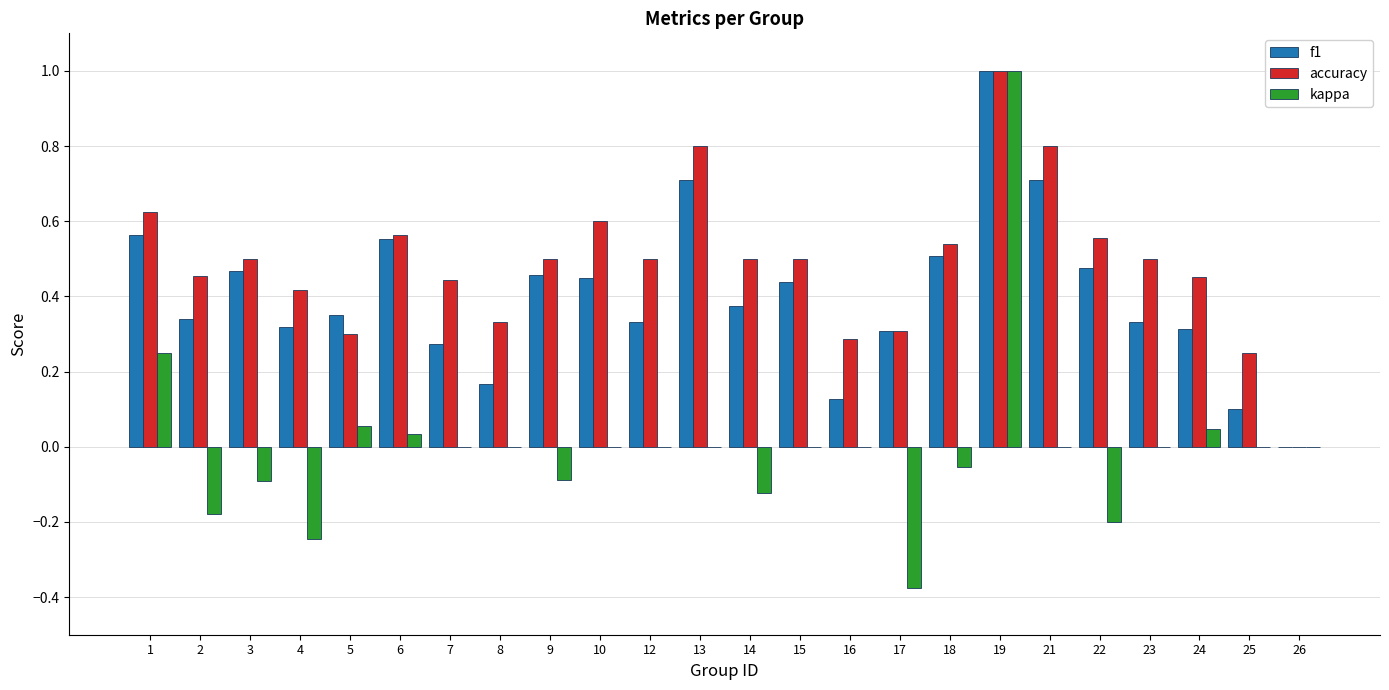

Count the number of categories in the chart.

24